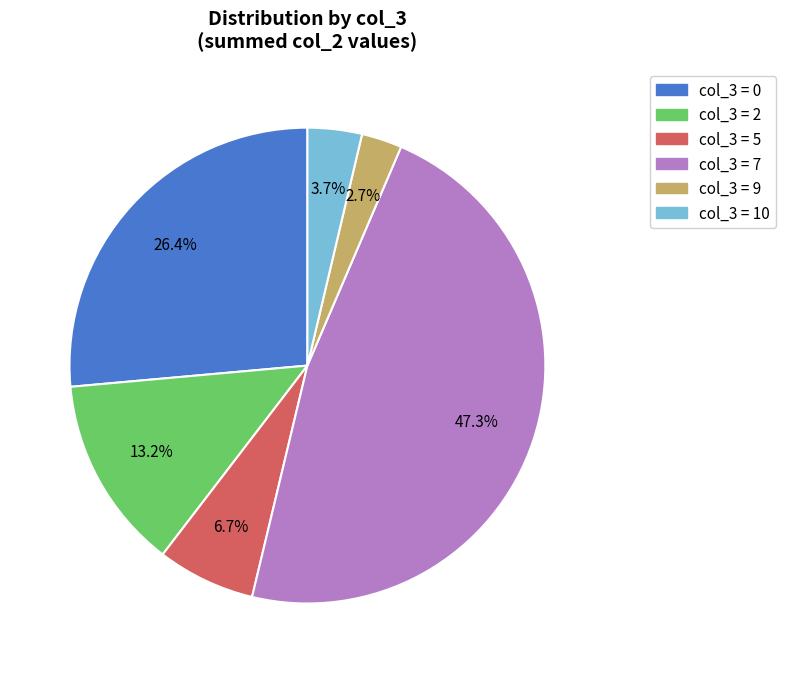

Does any single category account for the majority?

No